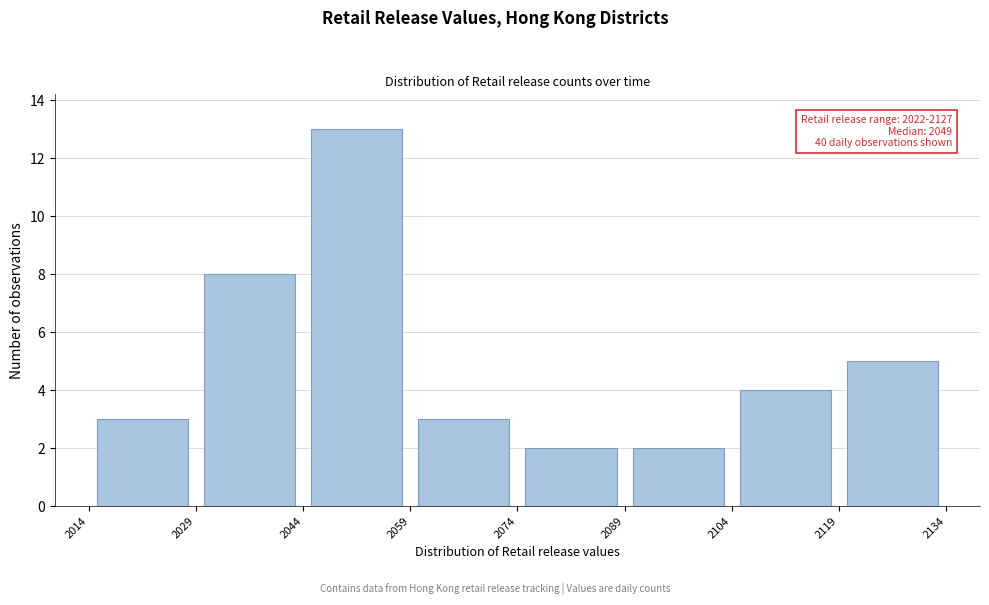

Over which range of the x-axis is the bar tallest?

2044 to 2059